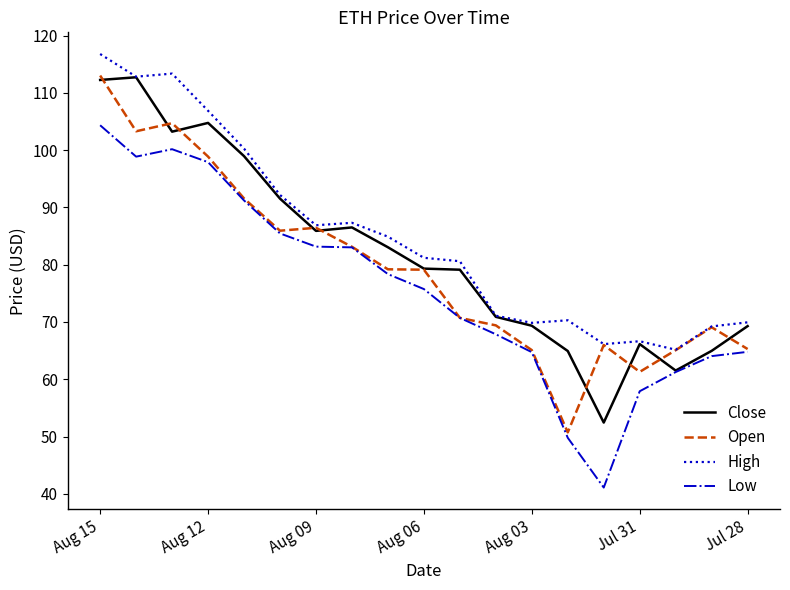

List the series in order of their overall mean, lowest first.

Low, Open, Close, High